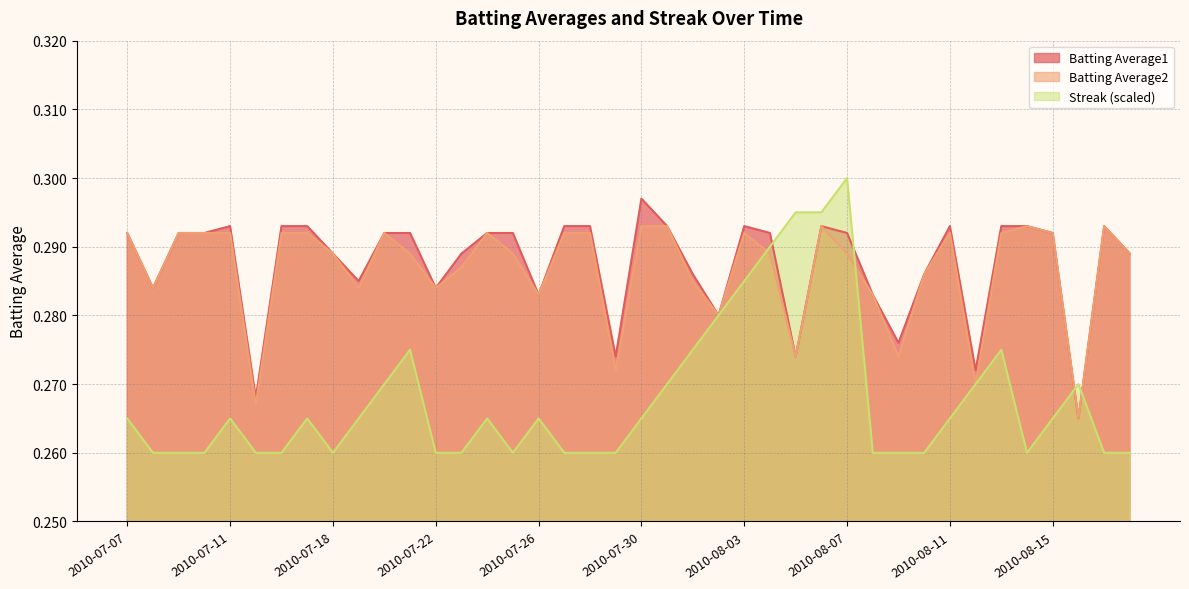

At which category is the sum across all series the highest?

2010-08-06